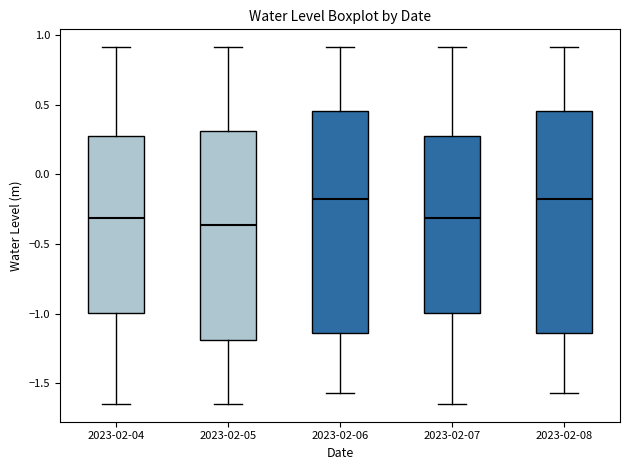

Reading left to right, read every box against the y-axis: the position of its median line, the range the box covers, and the ends of its whiskers. The values are not printed on the chart, so give them approximately, as read against the axis.

2023-02-04: median -0.30, box -1.00 to 0.25, whiskers -1.65 to 0.90
2023-02-05: median -0.35, box -1.20 to 0.30, whiskers -1.65 to 0.90
2023-02-06: median -0.15, box -1.15 to 0.45, whiskers -1.55 to 0.90
2023-02-07: median -0.30, box -1.00 to 0.25, whiskers -1.65 to 0.90
2023-02-08: median -0.15, box -1.15 to 0.45, whiskers -1.55 to 0.90